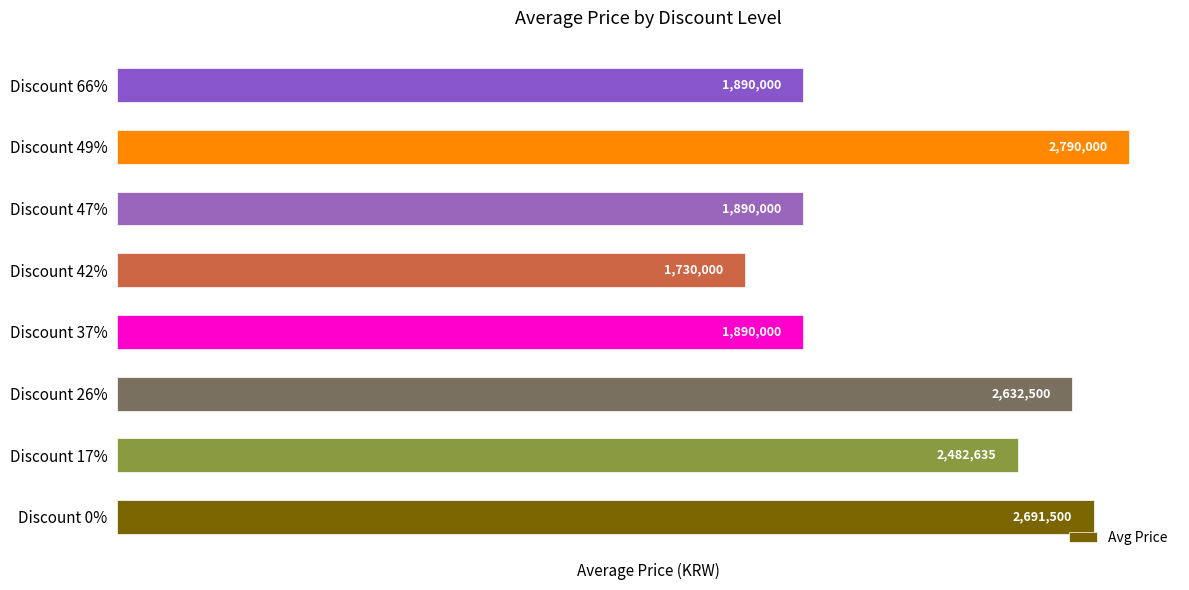

How many series are shown in this chart?

1